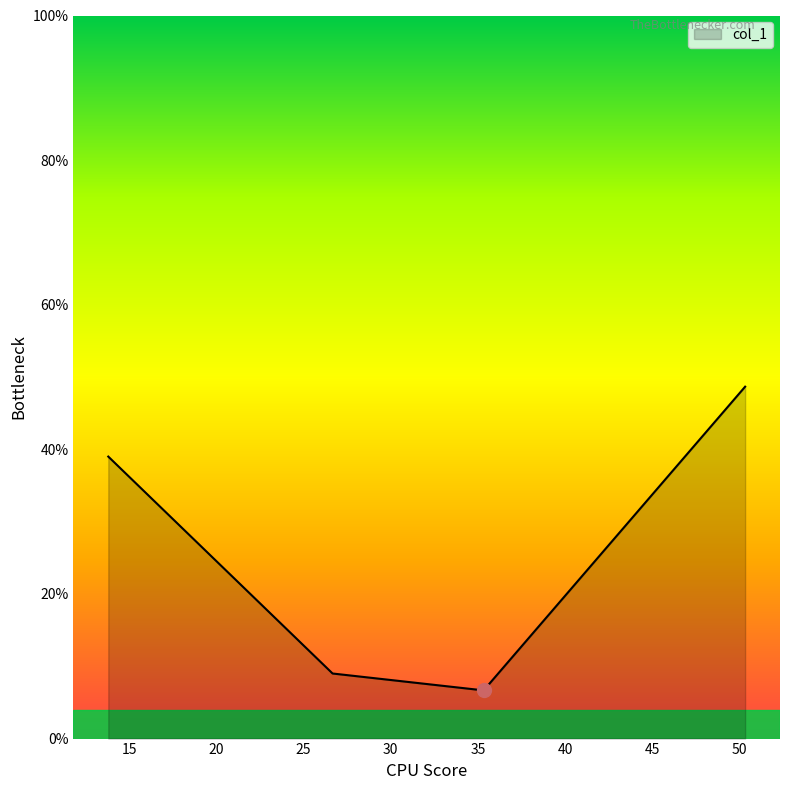

What is the average value?

25.8